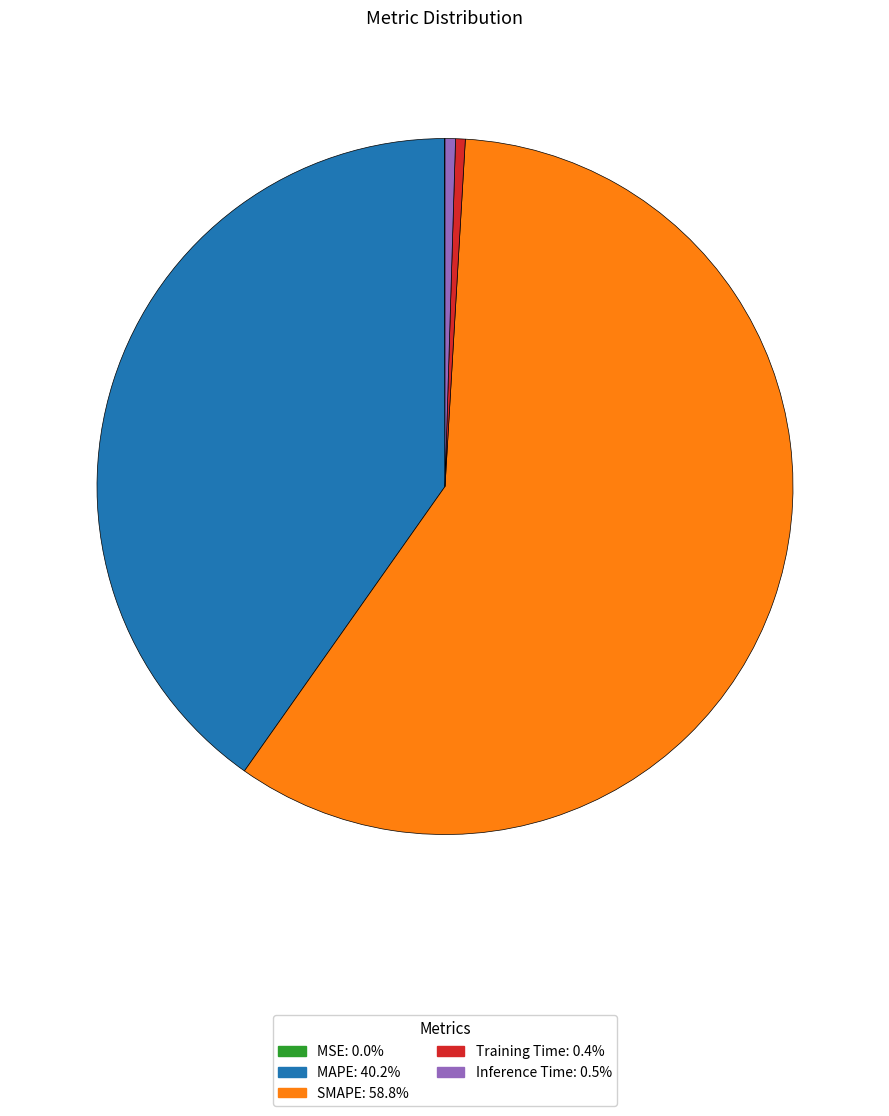

Is there any slice that represents more than half of the pie?

Yes